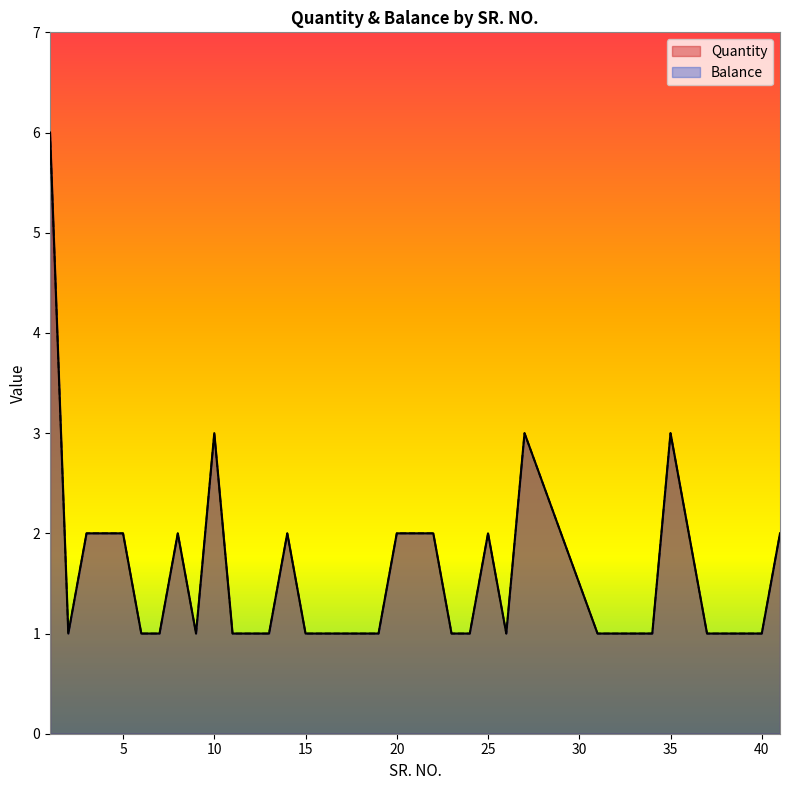

Where is the first local maximum for Balance?

8